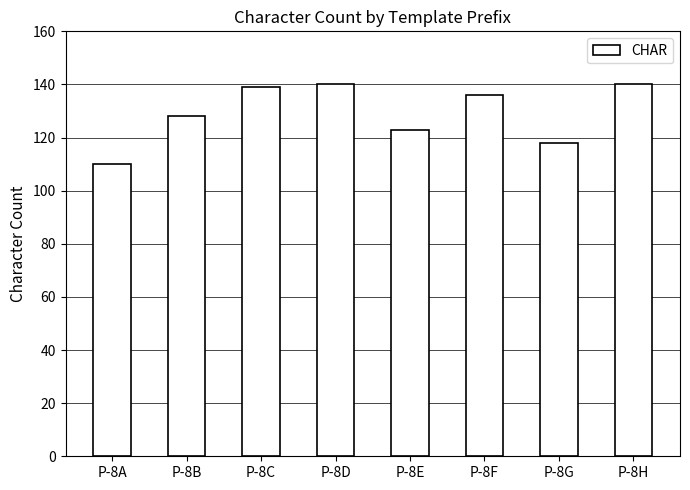

What is the sum of all values?

1034